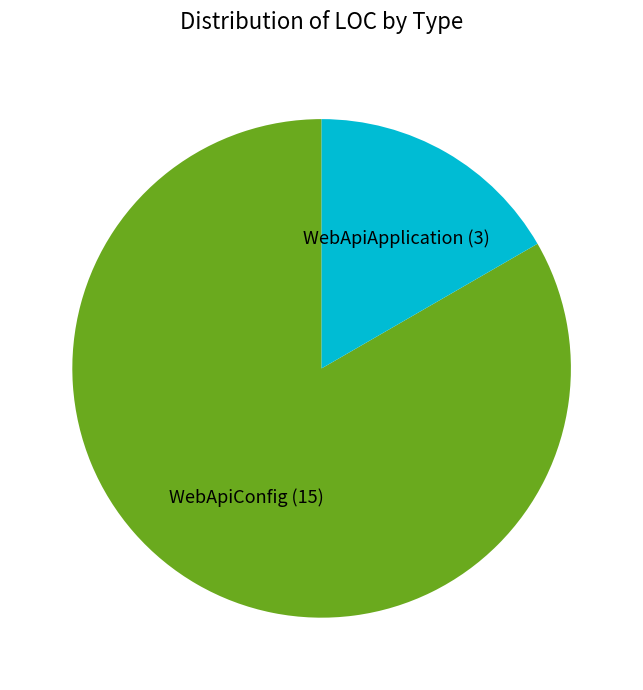

Combined, do WebApiApplication and WebApiConfig account for over 50%?

Yes